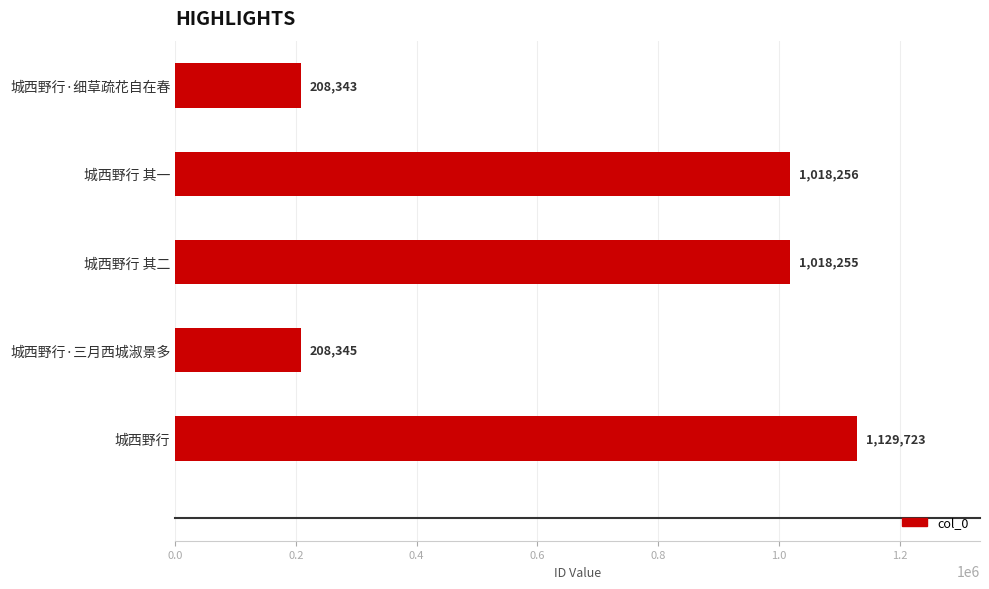

At which label is the value closest to 669033?

城西野行 其二